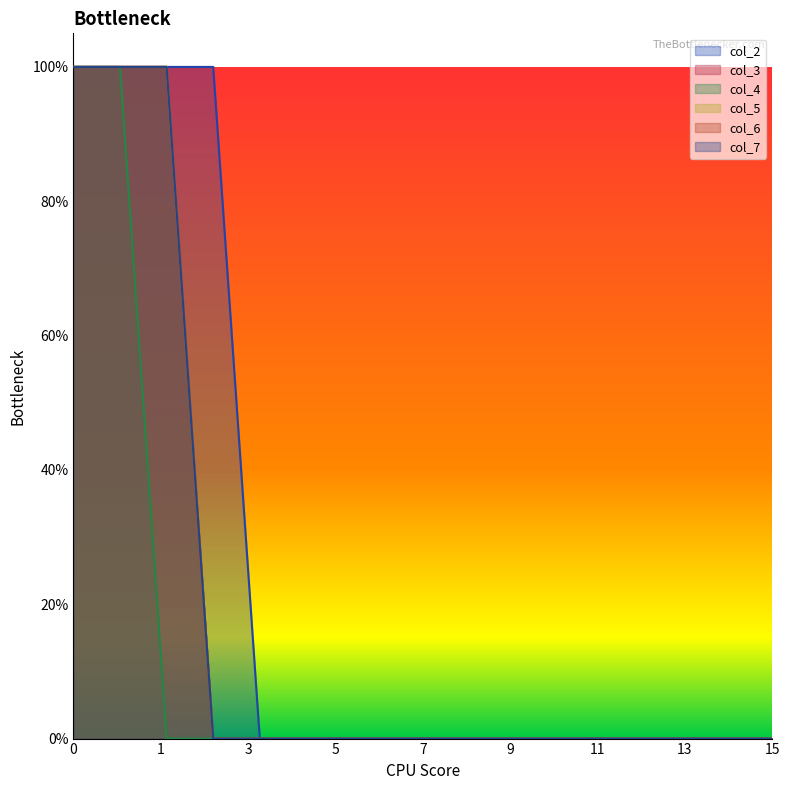

Does the chart have visible grid lines?

No